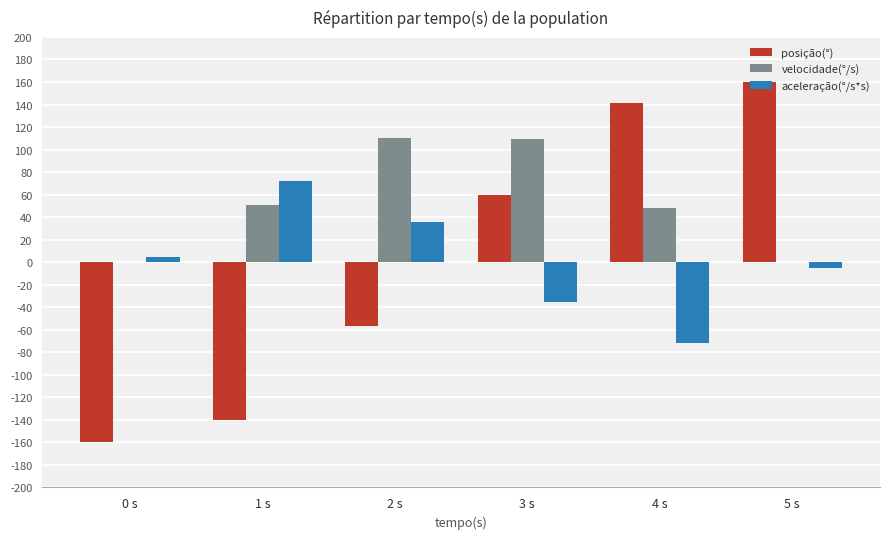

What is the sum of the velocidade(°/s) values at 4 s and 2 s?

158.9